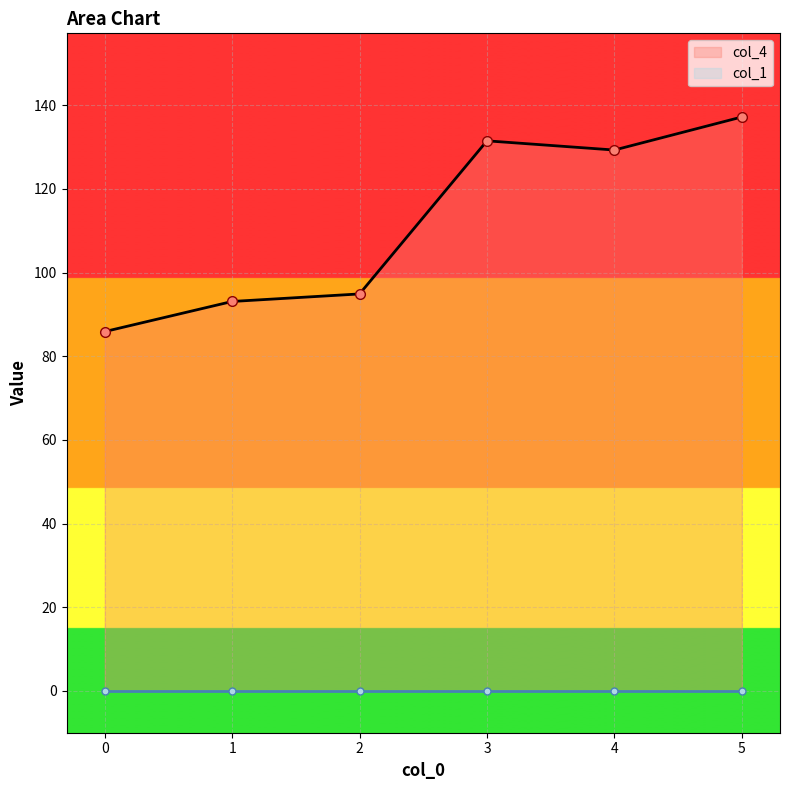

What is the difference between the maximum and minimum values?

51.3